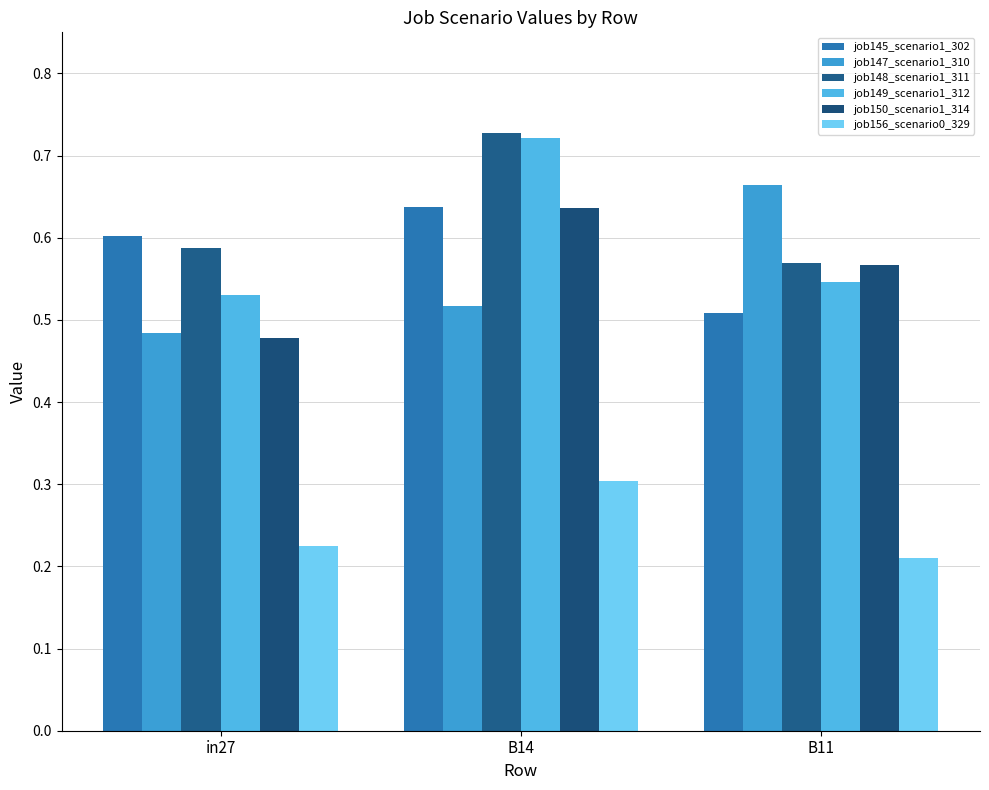

Which series has the widest spread of values?

job149_scenario1_312